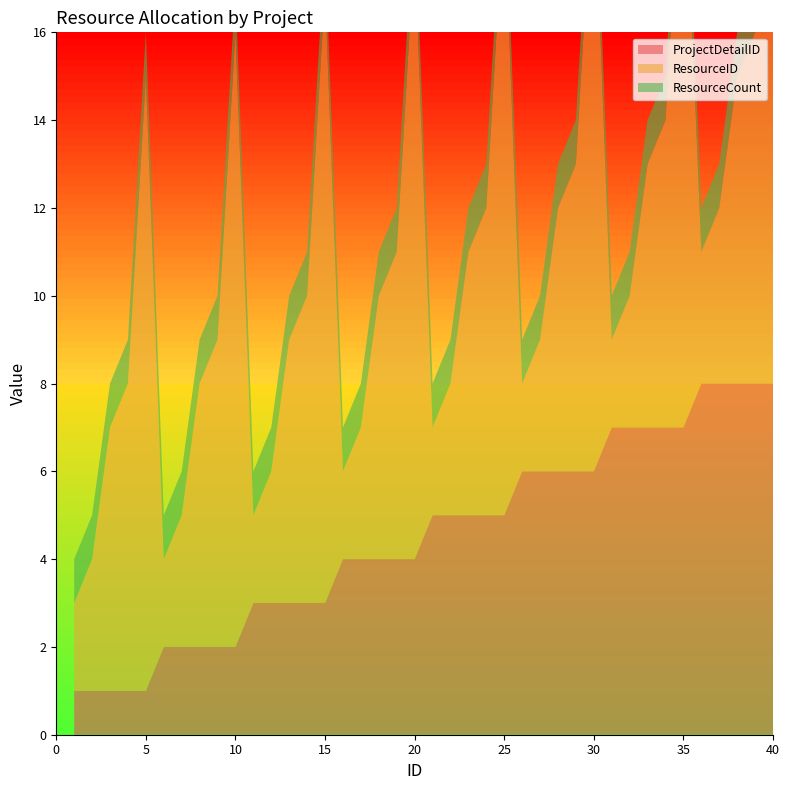

Reading left to right, transcribe all the data shown in this chart.

ProjectDetailID: 1=1	2=1	3=1	4=1	5=1	6=2	7=2	8=2	9=2	10=2	11=3	12=3	13=3	14=3	15=3	16=4	17=4	18=4	19=4	20=4	21=5	22=5	23=5	24=5	25=5	26=6	27=6	28=6	29=6	30=6	31=7	32=7	33=7	34=7	35=7	36=8	37=8	38=8	39=8	40=8
ResourceID: 1=2	2=3	3=6	4=7	5=14	6=2	7=3	8=6	9=7	10=14	11=2	12=3	13=6	14=7	15=14	16=2	17=3	18=6	19=7	20=14	21=2	22=3	23=6	24=7	25=14	26=2	27=3	28=6	29=7	30=14	31=2	32=3	33=6	34=7	35=14	36=3	37=4	38=7	39=8	40=15
ResourceCount: 1=1	2=1	3=1	4=1	5=1	6=1	7=1	8=1	9=1	10=1	11=1	12=1	13=1	14=1	15=1	16=1	17=1	18=1	19=1	20=1	21=1	22=1	23=1	24=1	25=1	26=1	27=1	28=1	29=1	30=1	31=1	32=1	33=1	34=1	35=1	36=1	37=1	38=1	39=1	40=1